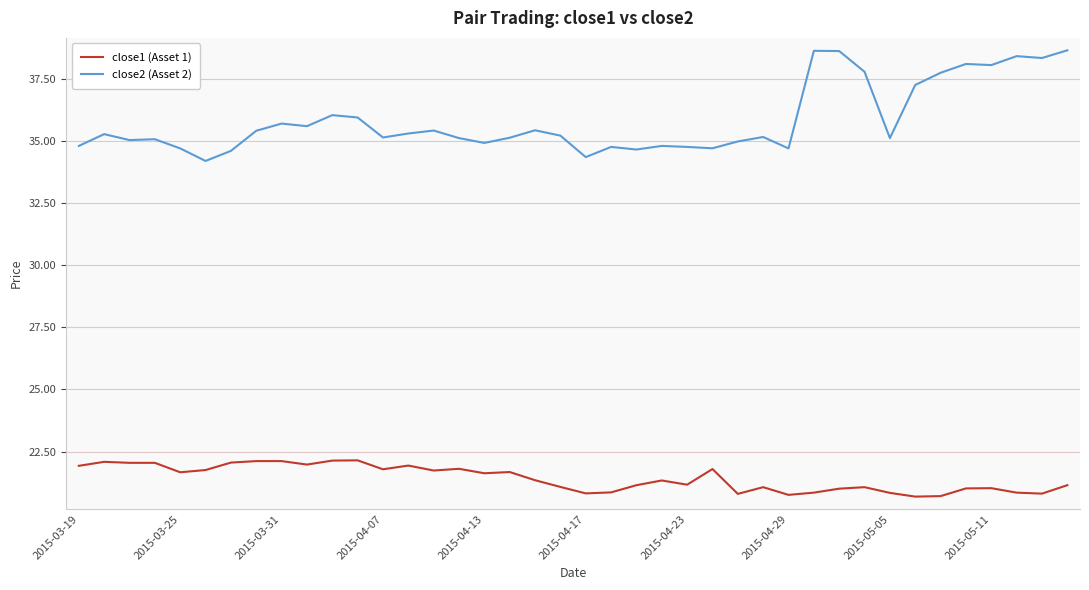

What is the difference between the maximum and minimum values in the close2 (Asset 2) series?

4.5